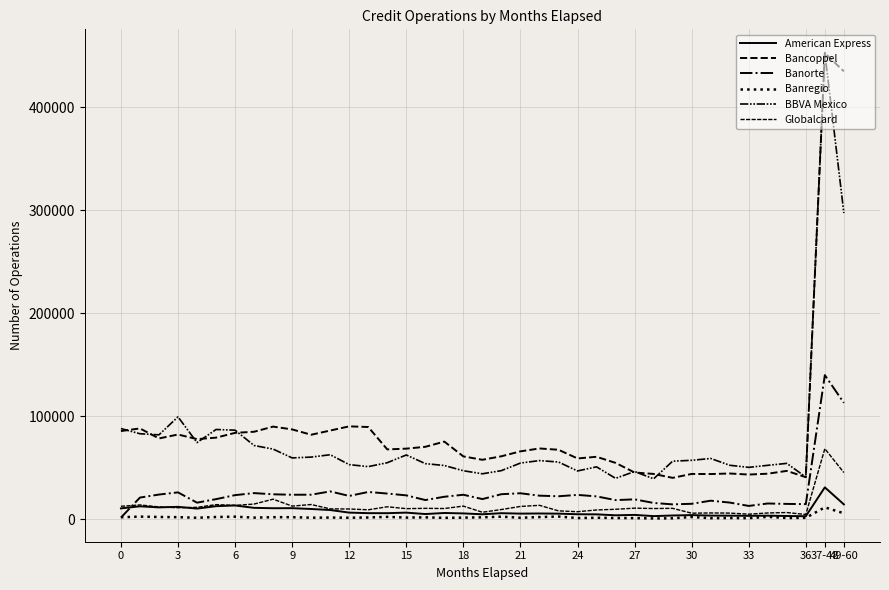

How many lines are shown in the chart?

6